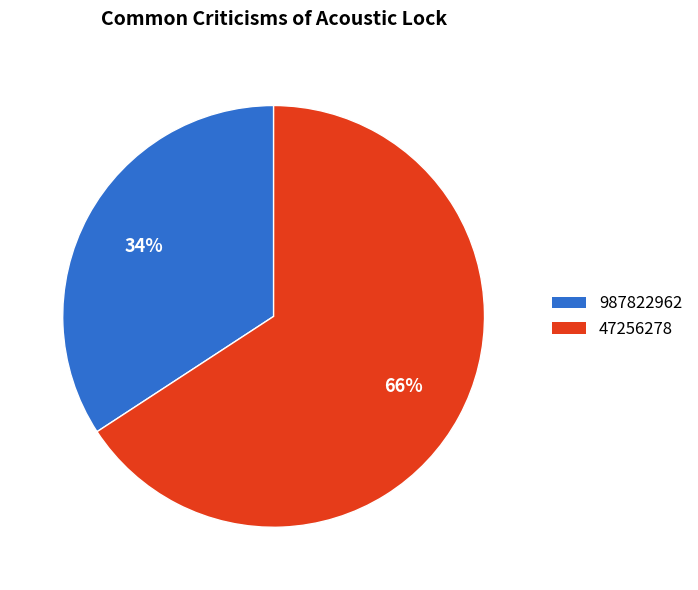

Do 987822962 and 47256278 together represent more than half of the pie?

Yes